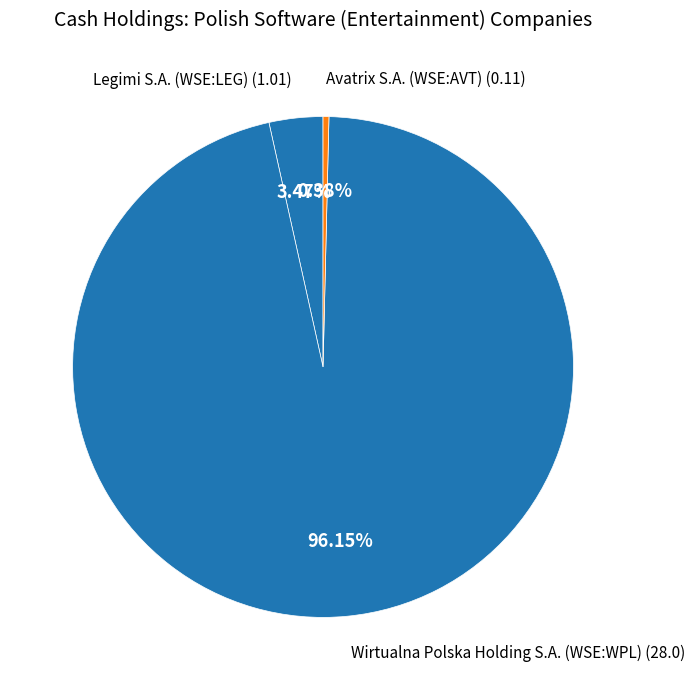

Count the number of slices in the pie.

3